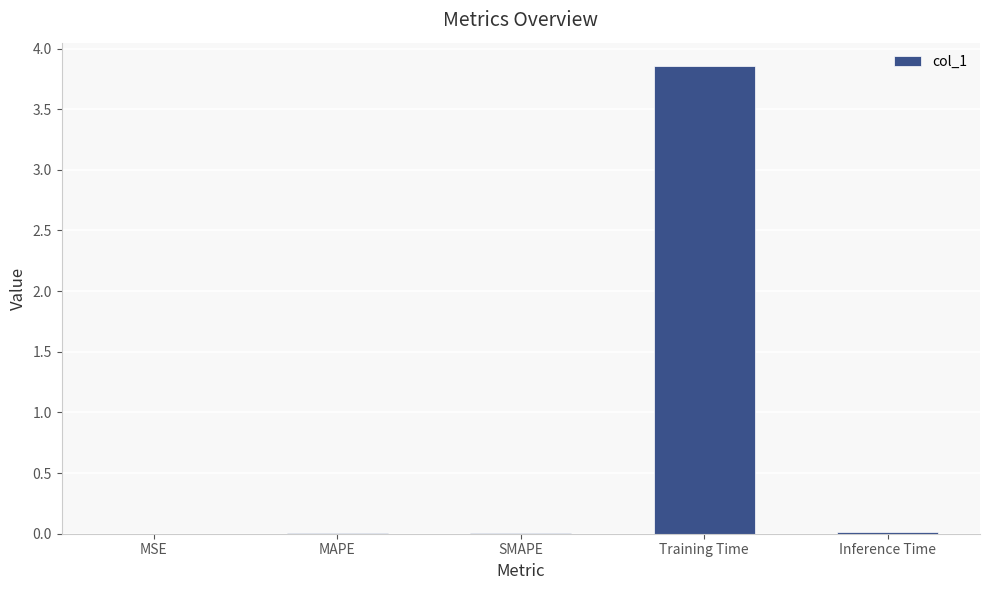

The value at MSE is 0.0. True or false?

True